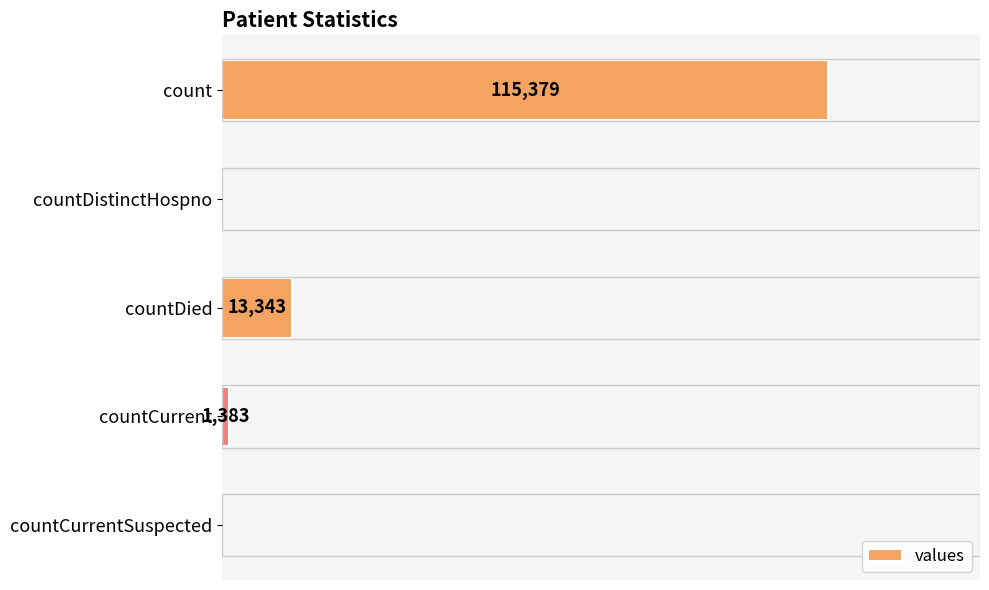

Where is the data nearest to the value 57689?

countDied